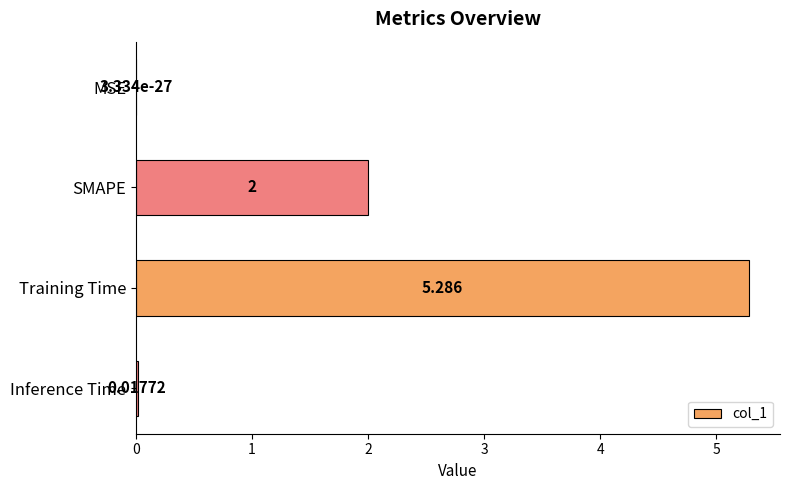

Which has a higher value, SMAPE or MSE?

SMAPE